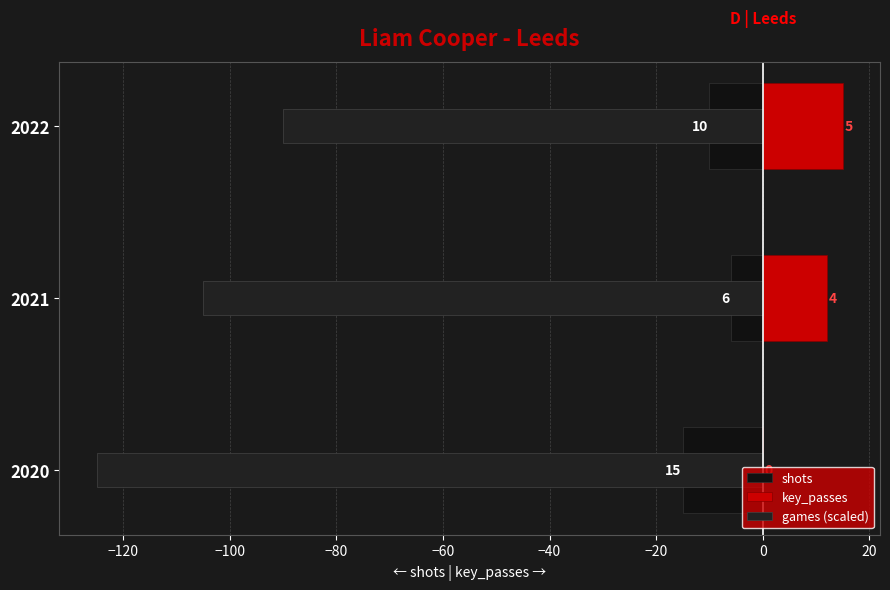

How many distinct data groups are displayed?

3